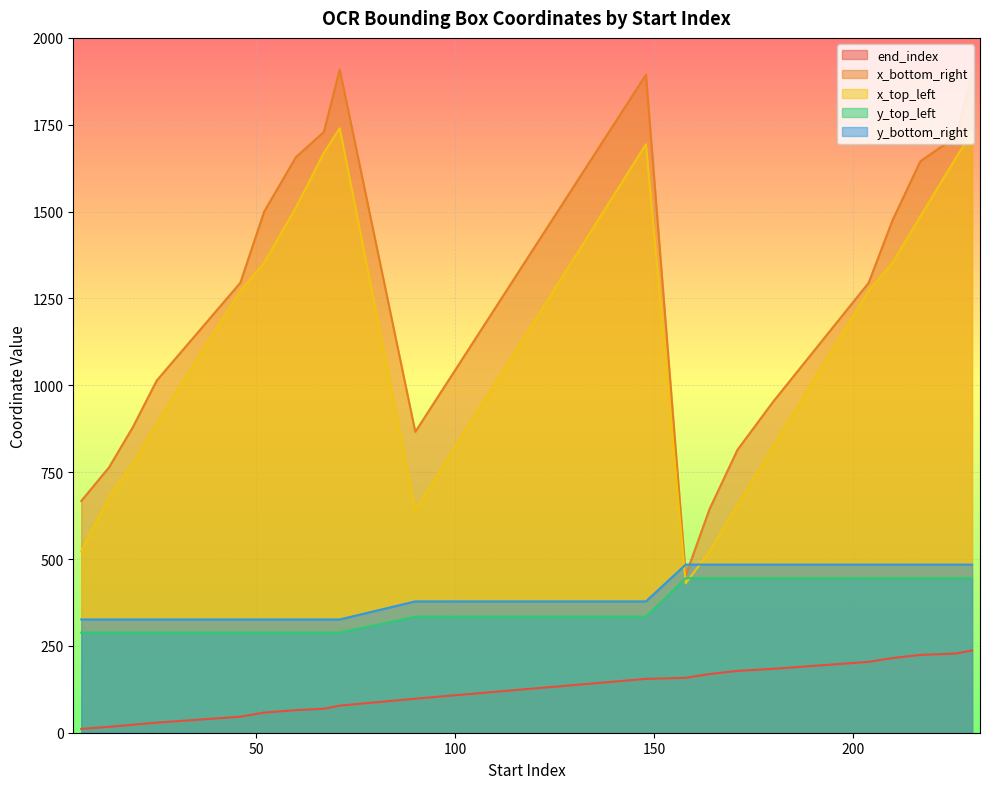

True or false: end_index has more than 1 interior local peaks.

False